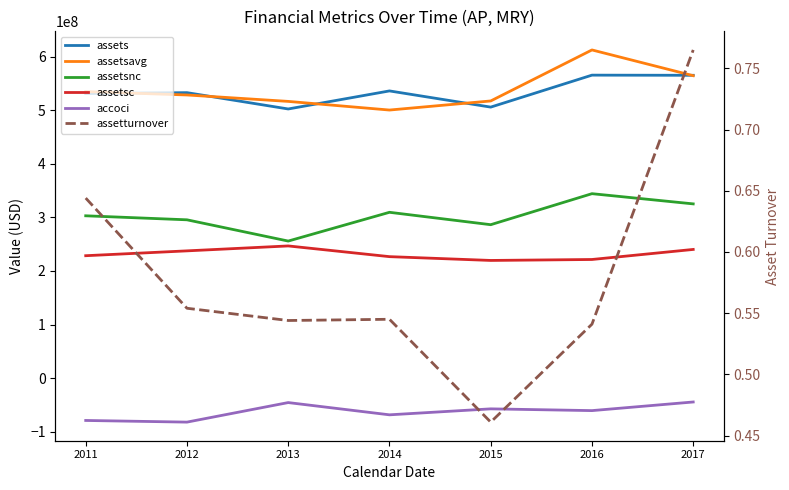

What are all the series names shown in the legend?

assets, assetsavg, assetsnc, assetsc, accoci, assetturnover